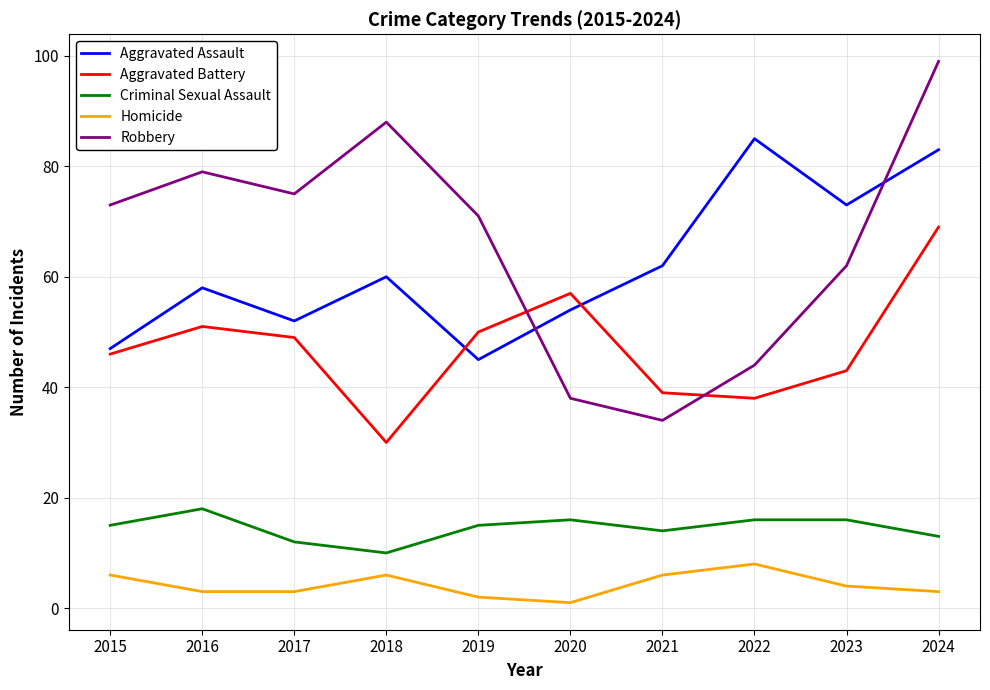

At which label is Aggravated Assault closest to 65?

2021